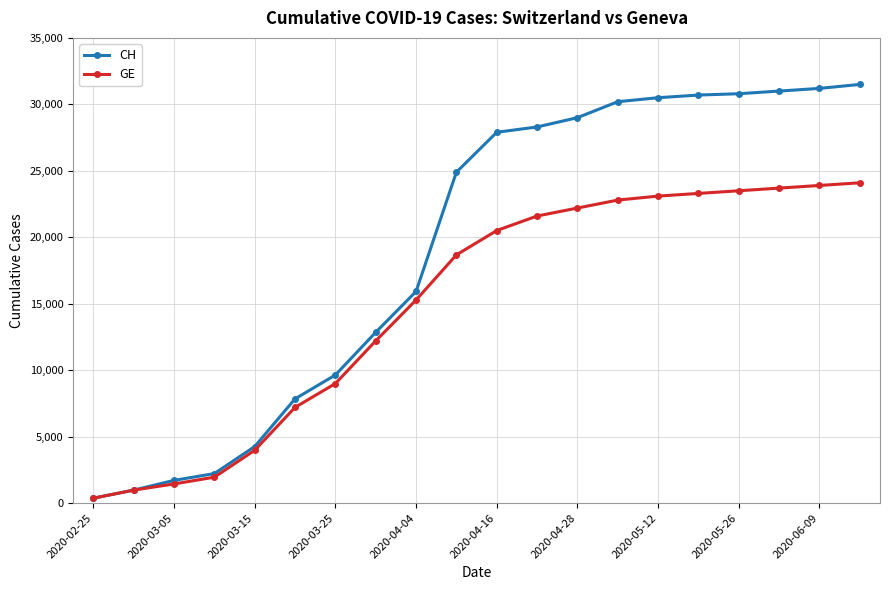

Rank the series by their average value, from lowest to highest.

GE, CH